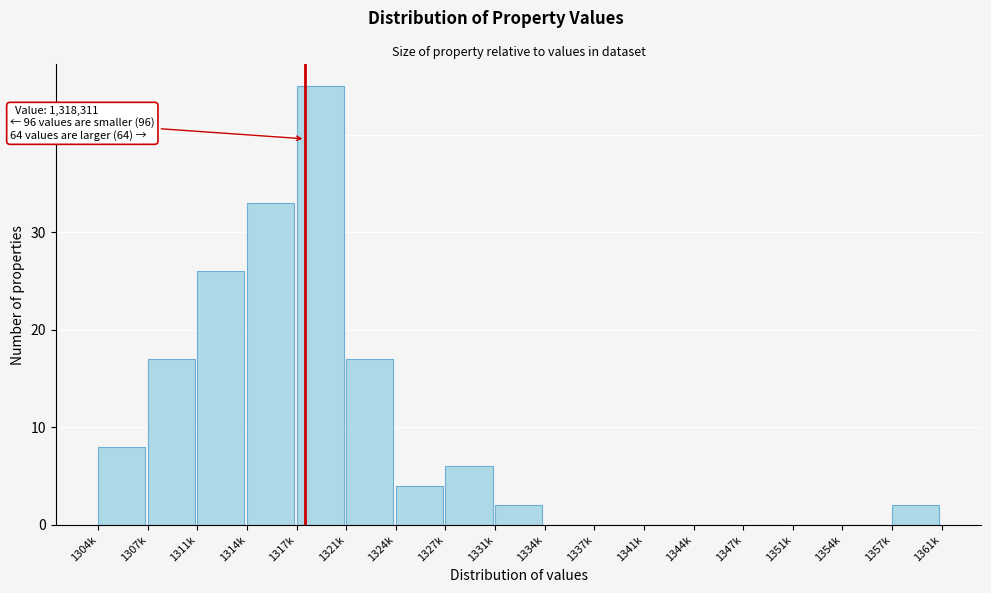

Reading left to right, transcribe all the data shown in this chart.

1304k=8	1307k=17	1311k=26	1314k=33	1317k=45	1321k=17	1324k=4	1327k=6	1331k=2	1334k=0	1337k=0	1341k=0	1344k=0	1347k=0	1351k=0	1354k=0	1357k=2